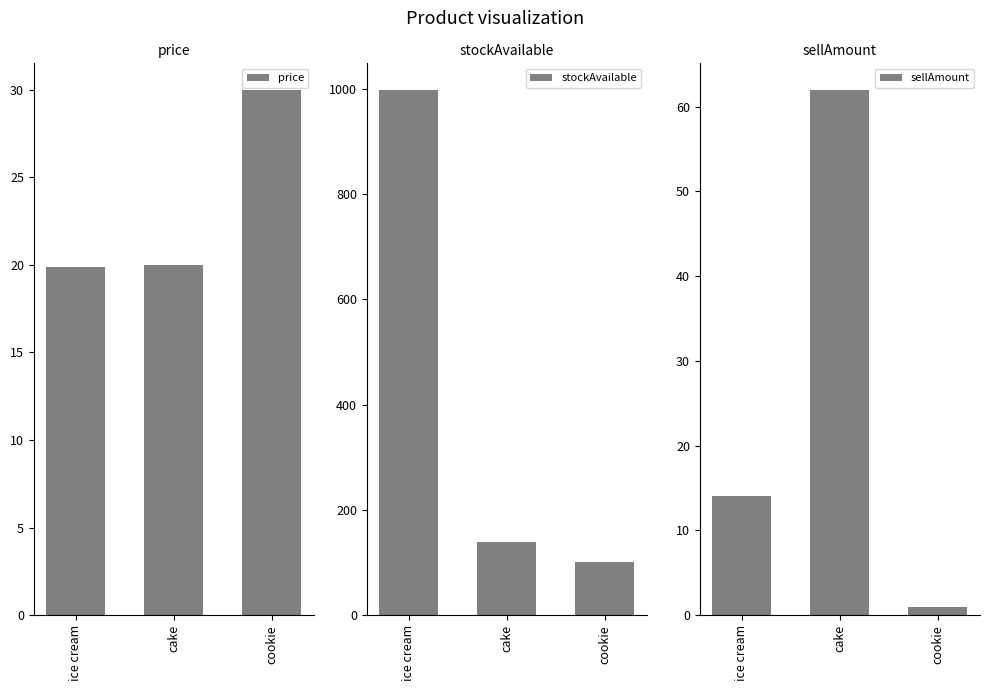

What are all the series names shown in the legend?

price, stockAvailable, sellAmount